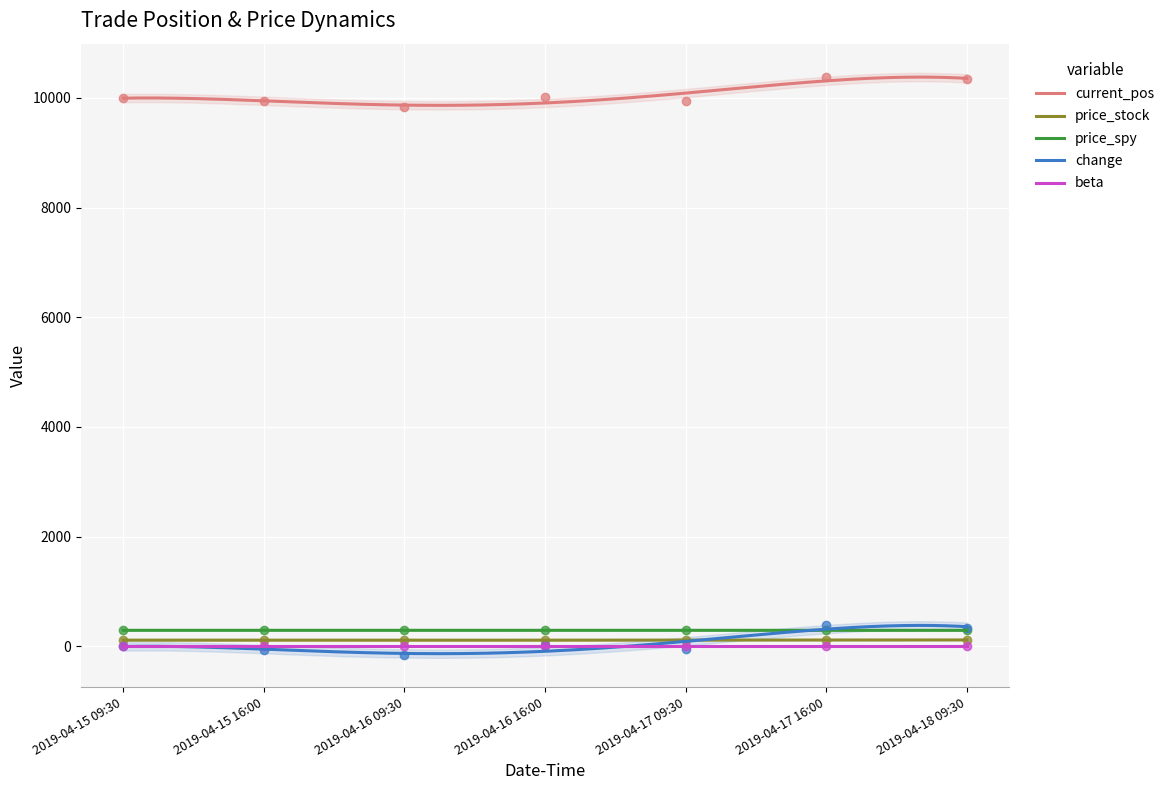

What is the highest value of the price_spy series?

290.9